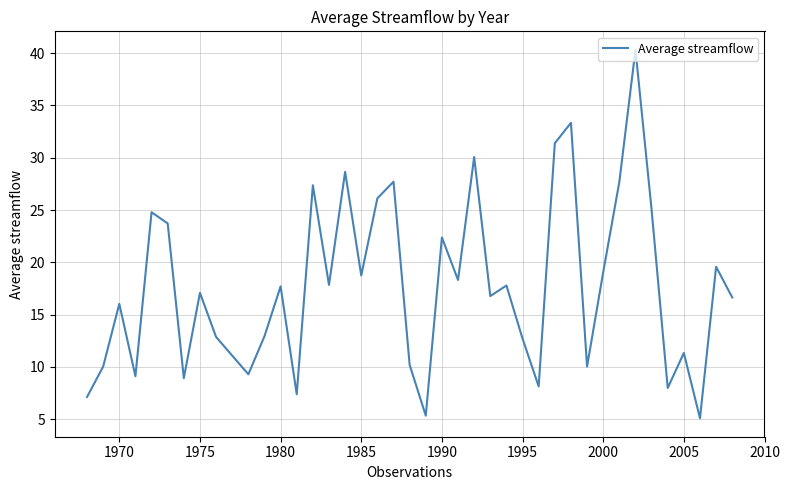

True or false: the data has more than 0 interior local peaks.

True